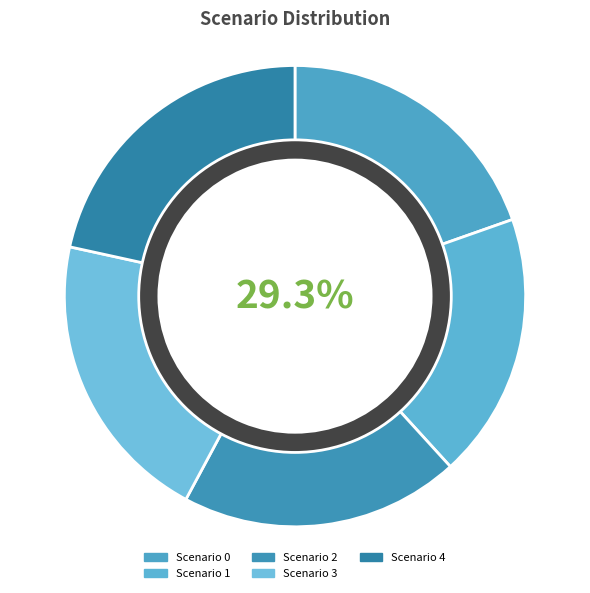

Which category has the biggest portion of the pie?

Scenario 4